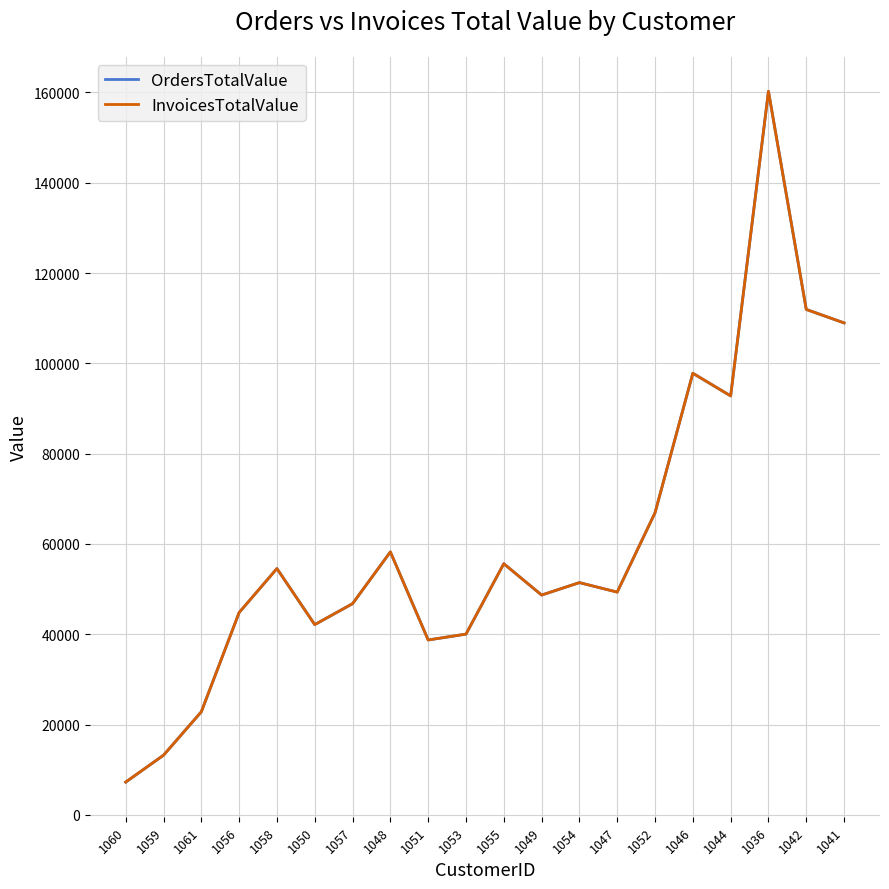

What is the total value across all series at 1051?

77469.0